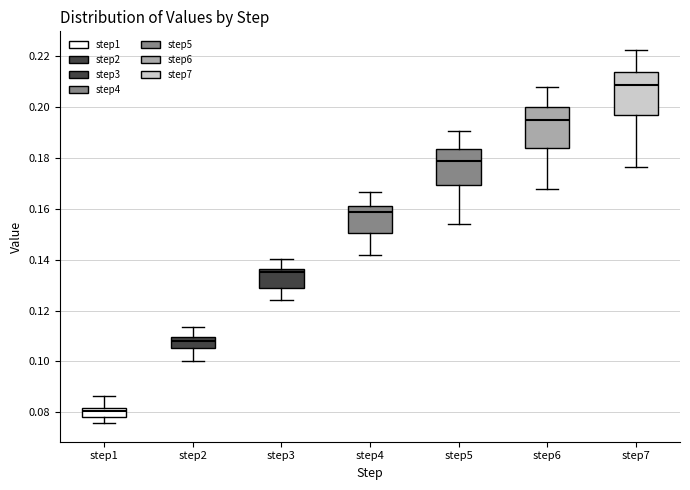

Reading left to right, read every box against the y-axis: the position of its median line, the range the box covers, and the ends of its whiskers. The values are not printed on the chart, so give them approximately, as read against the axis.

step1: median 0.080, box 0.078 to 0.082, whiskers 0.076 to 0.086
step2: median 0.108, box 0.106 to 0.110, whiskers 0.100 to 0.114
step3: median 0.136 (just below the box's upper edge), box 0.128 to 0.136, whiskers 0.124 to 0.140
step4: median 0.158, box 0.150 to 0.162, whiskers 0.142 to 0.166
step5: median 0.178, box 0.170 to 0.184, whiskers 0.154 to 0.190
step6: median 0.194, box 0.184 to 0.200, whiskers 0.168 to 0.208
step7: median 0.208, box 0.196 to 0.214, whiskers 0.176 to 0.222